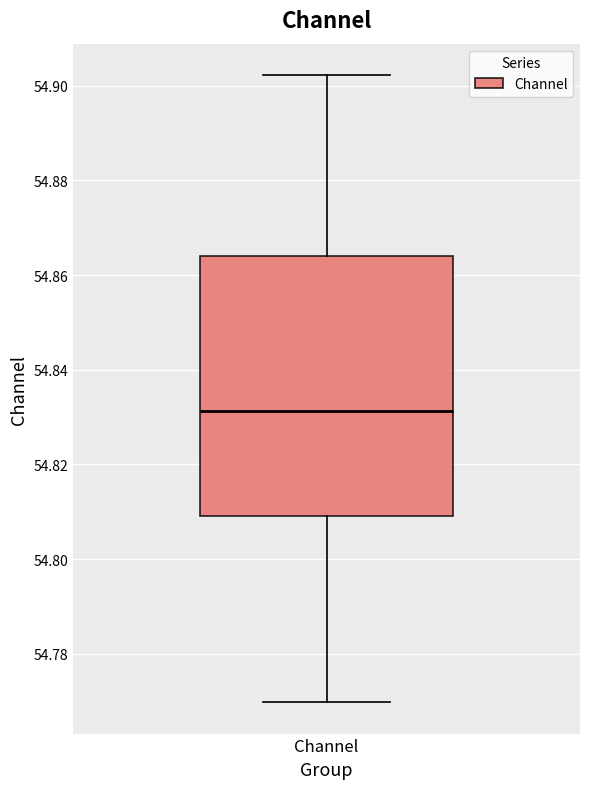

Read this box plot against the y-axis: the position of the median line, the range covered by the box, and the ends of both whiskers. The values are not printed on the chart, so give them approximately, as read against the axis.

median 54.832, box 54.810 to 54.864, whiskers 54.770 to 54.902